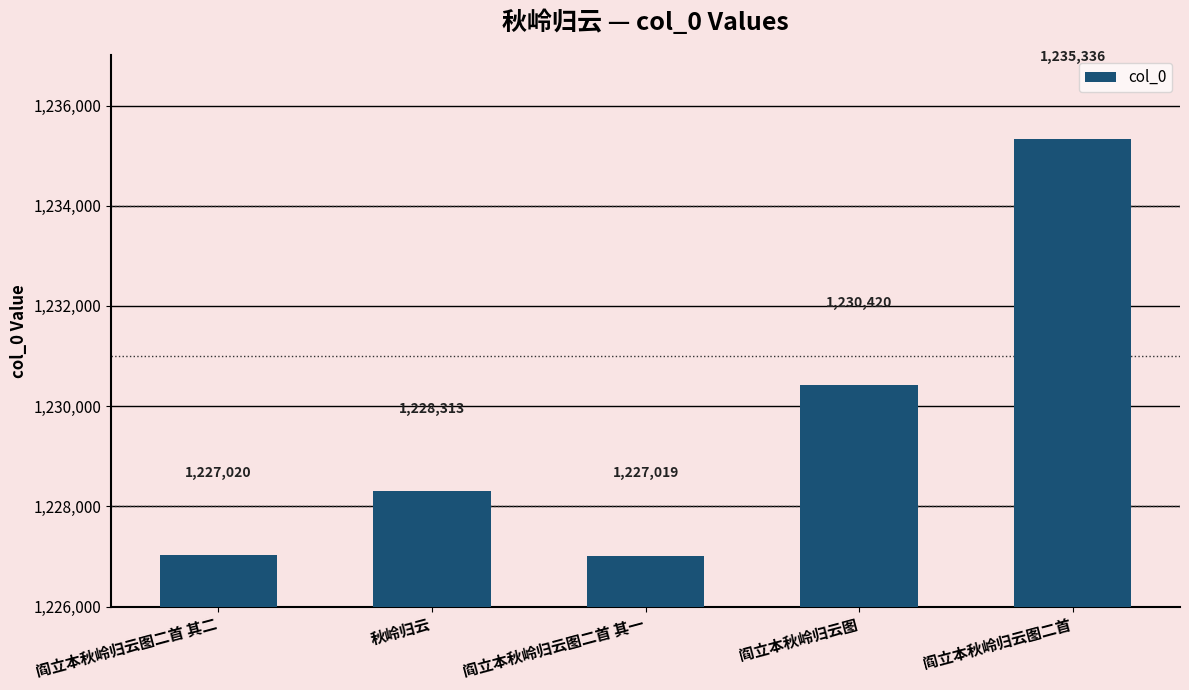

What is the approximate value at 阎立本秋岭归云图?

1230420